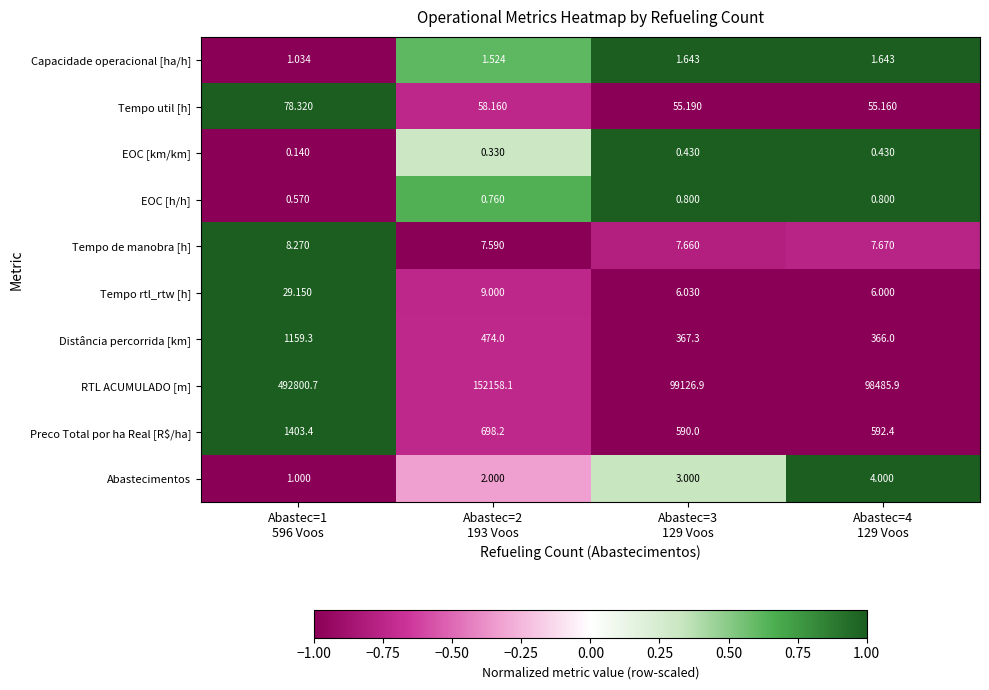

Rank the series by their maximum value, from highest to lowest.

RTL ACUMULADO [m], Preco Total por ha Real [R$/ha], Distância percorrida [km], Tempo util [h], Tempo rtl_rtw [h], Tempo de manobra [h], Abastecimentos, Capacidade operacional [ha/h], EOC [h/h], EOC [km/km]